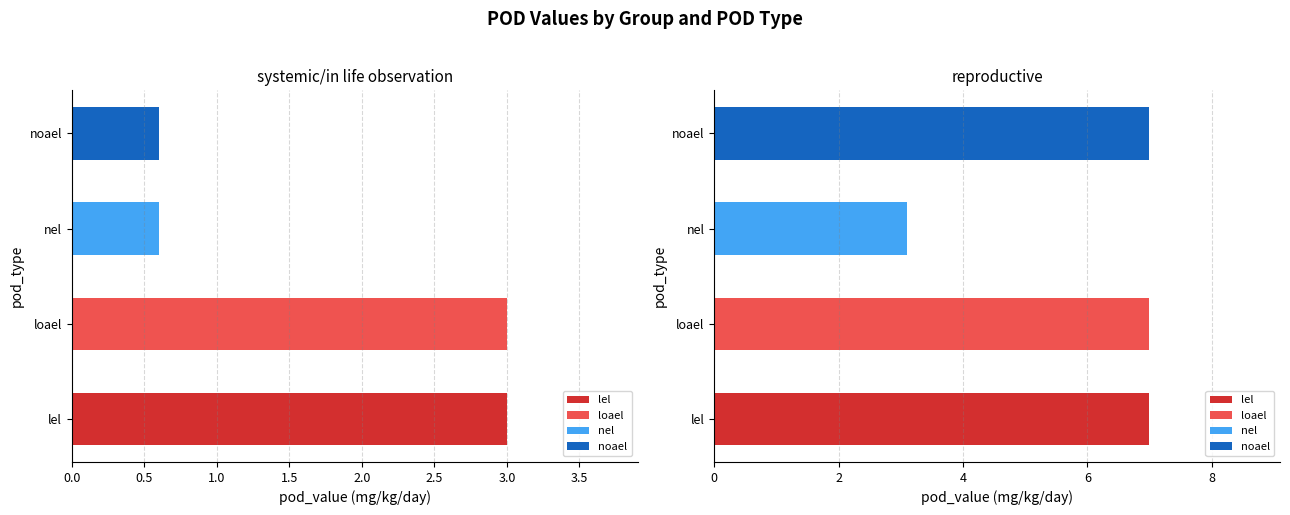

Reading left to right, transcribe all the data shown in this chart.

lel: systemic/in life observation=3.0	reproductive=7.0
loael: systemic/in life observation=3.0	reproductive=7.0
nel: systemic/in life observation=0.6	reproductive=3.1
noael: systemic/in life observation=0.6	reproductive=7.0